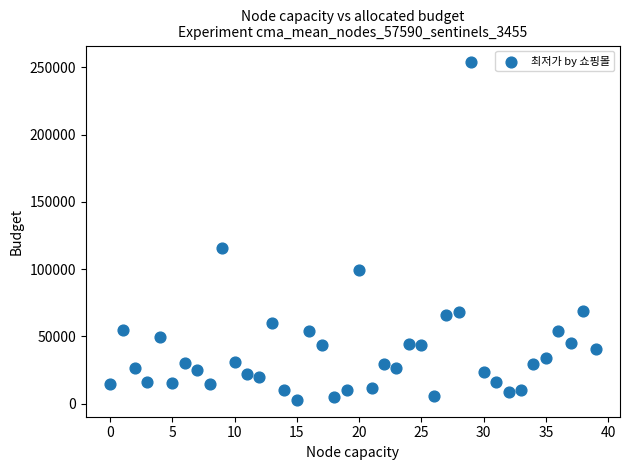

What is the range of Y values (max minus min)?

250890